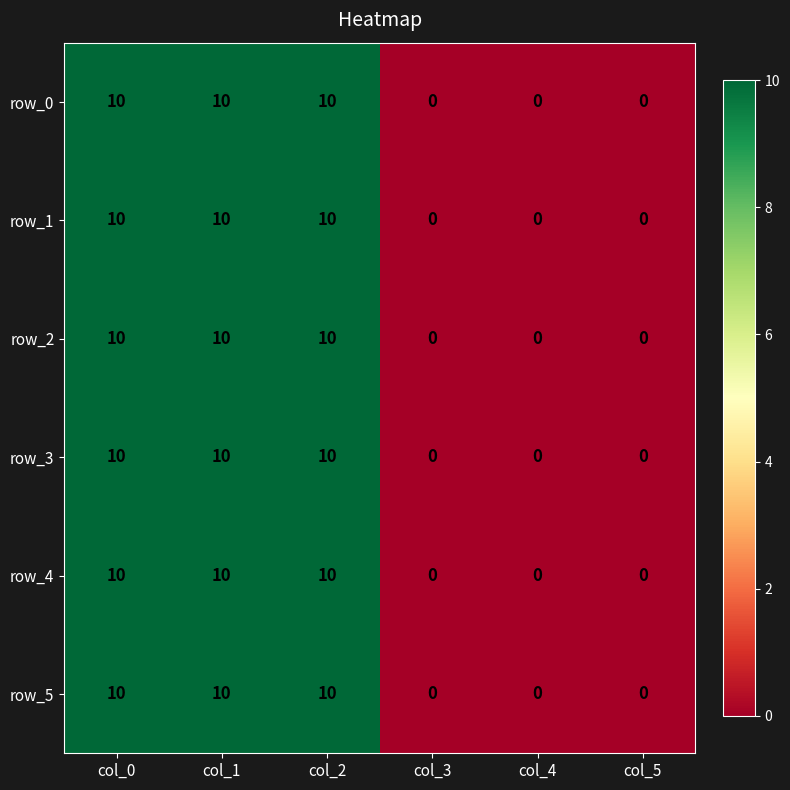

Count the row_1 values in the range 0 to 10.

6